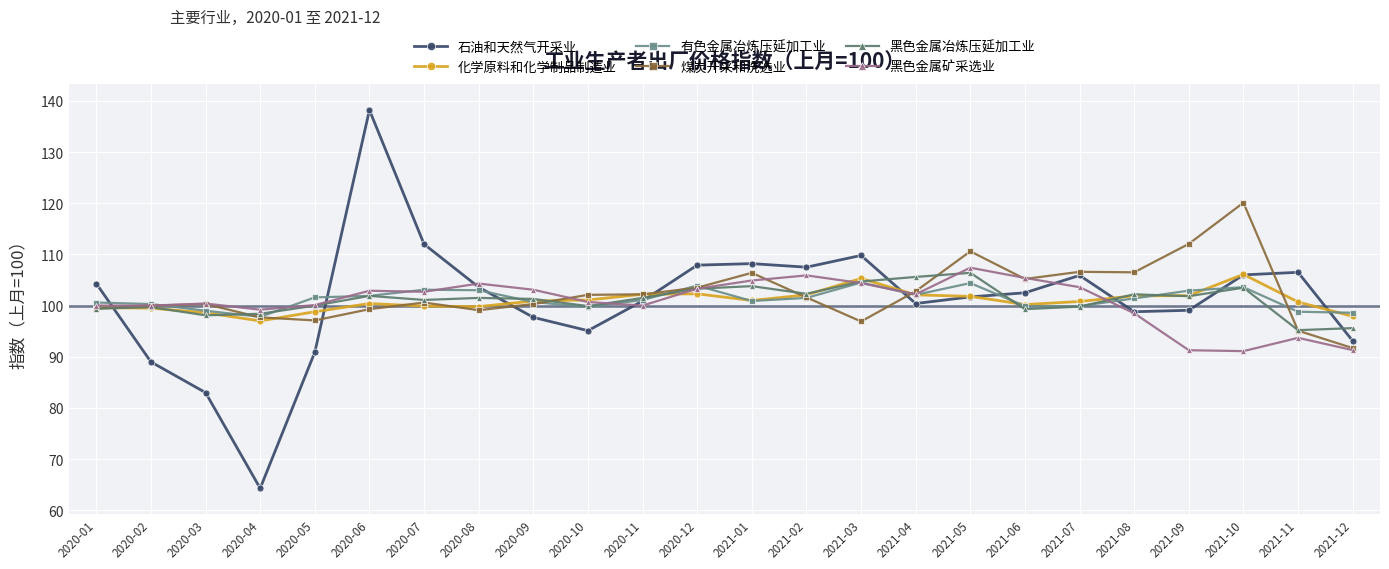

What is the total value across all series at 2021-03?

625.6